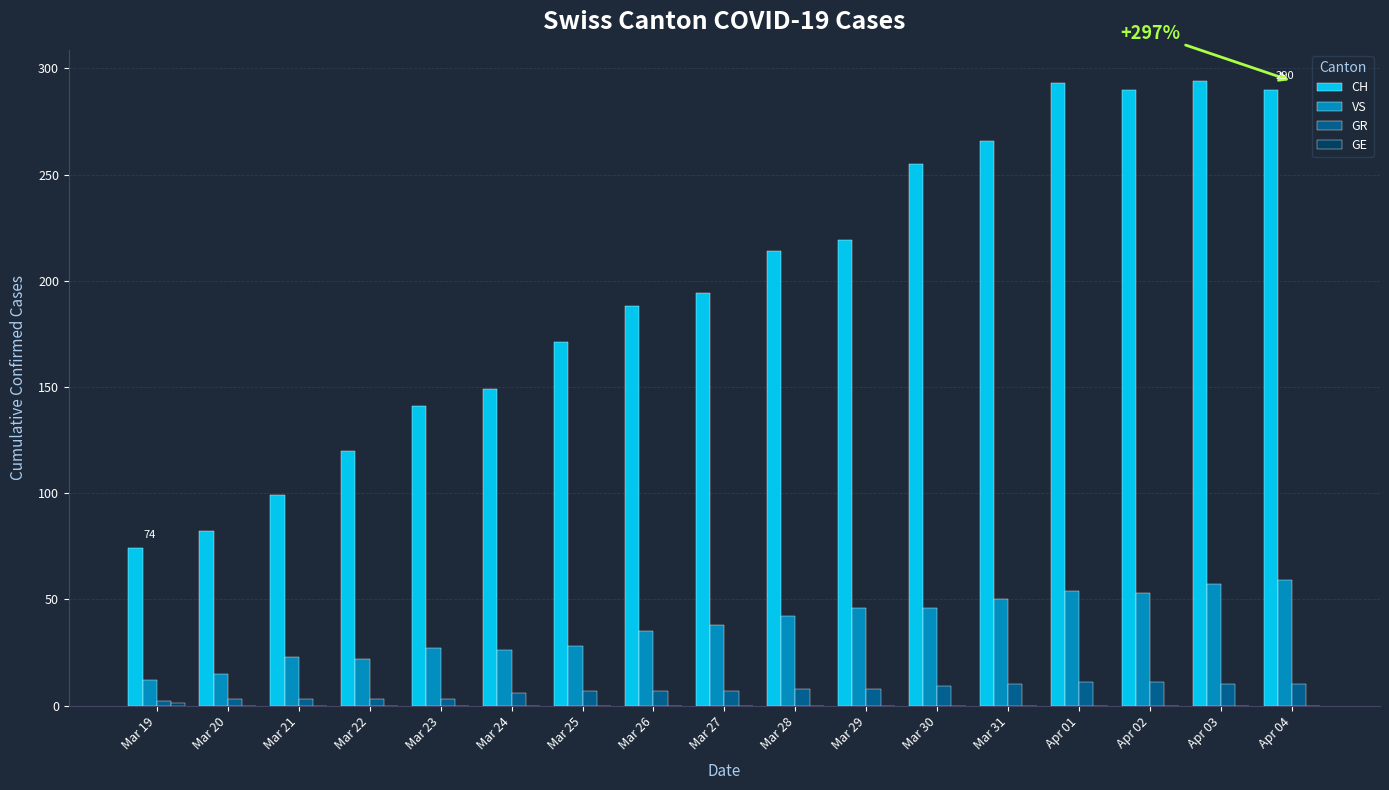

What is the sum of all VS values?

633